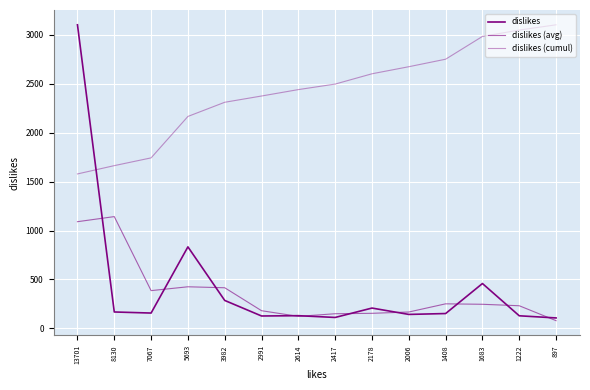

How many lines are shown in the chart?

3